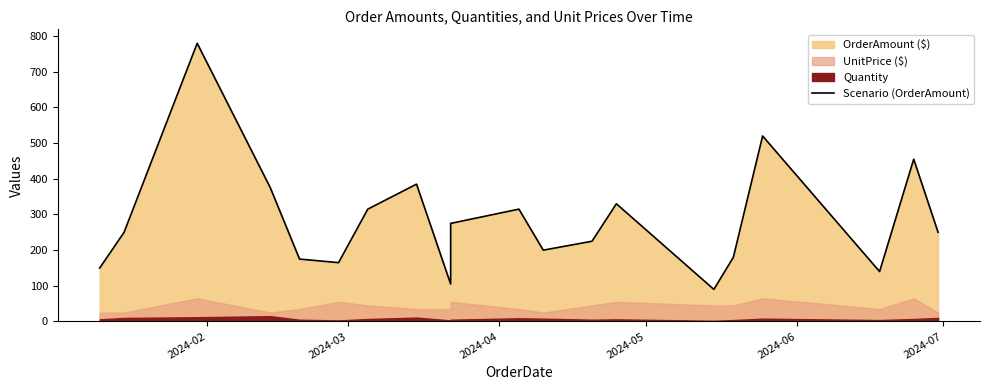

What is the value of the 10th point from the left?

275